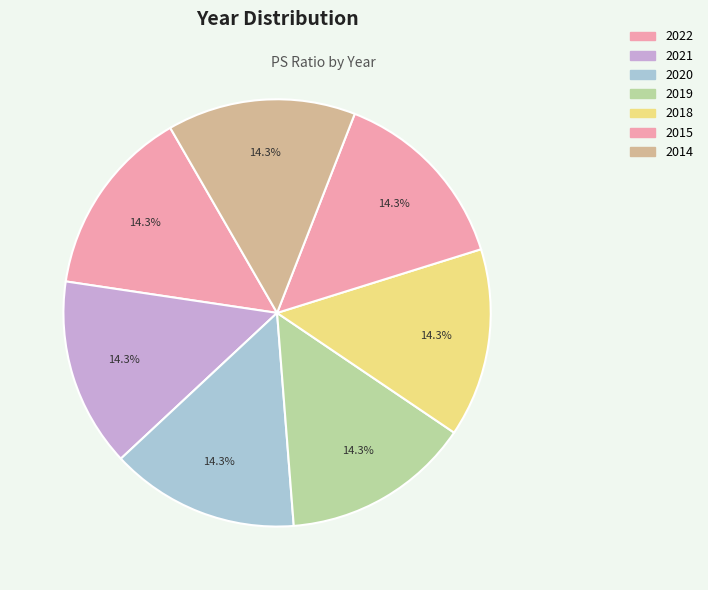

Which has a higher value, 2022 or 2018?

2022